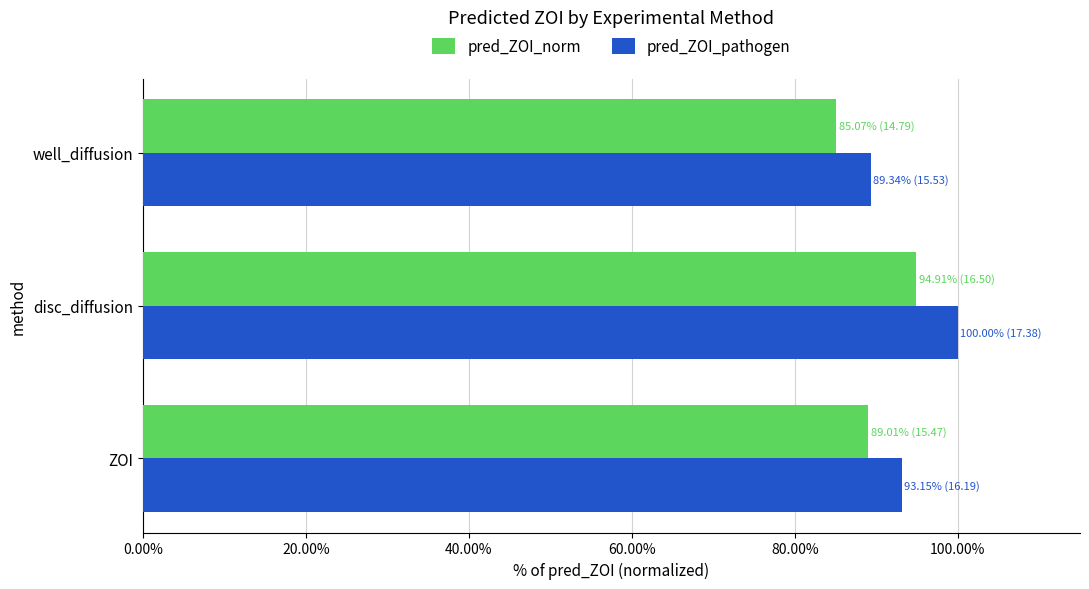

What is the sum of the pred_ZOI_norm values at disc_diffusion and well_diffusion?

180.0